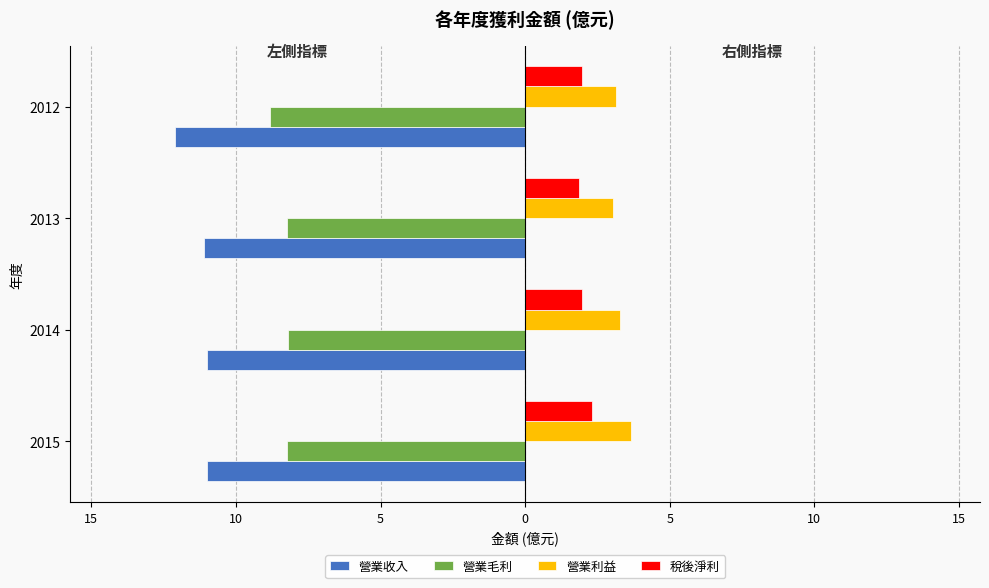

What are all the series names shown in the legend?

營業收入, 營業毛利, 營業利益, 稅後淨利